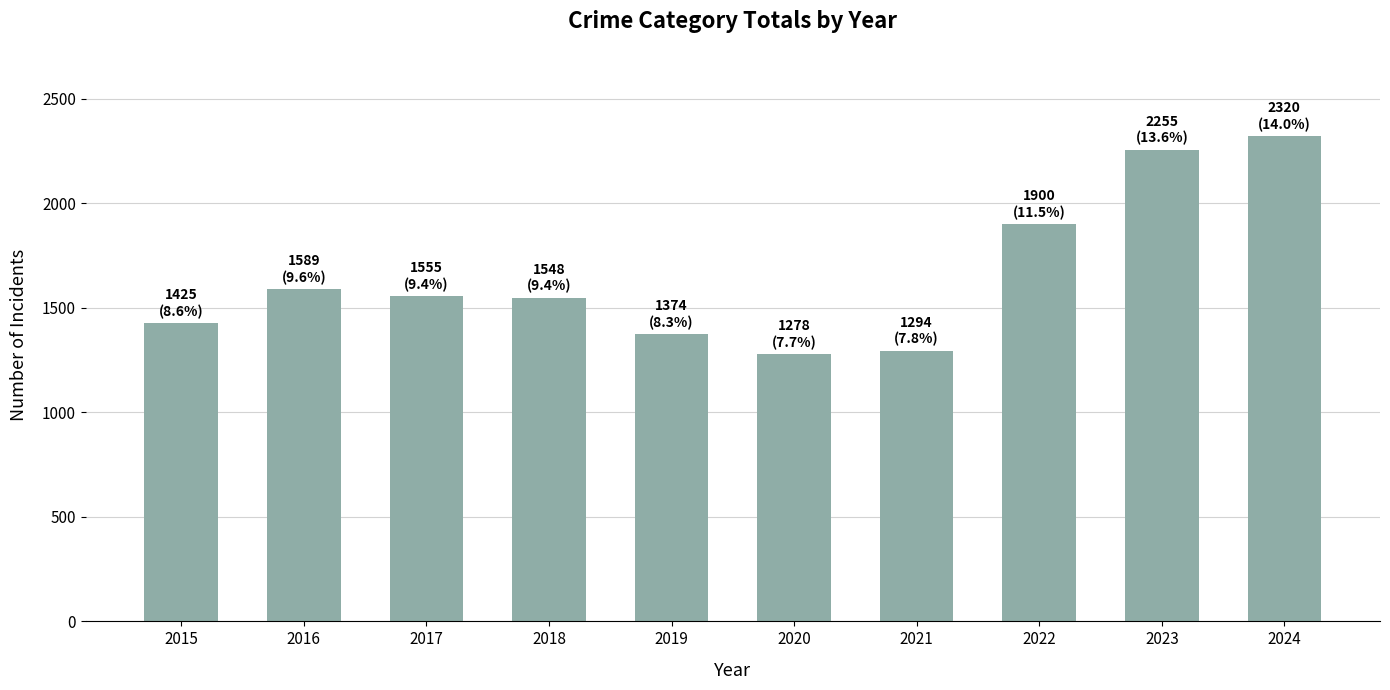

Is it true that the value at 2015 is 509?

False